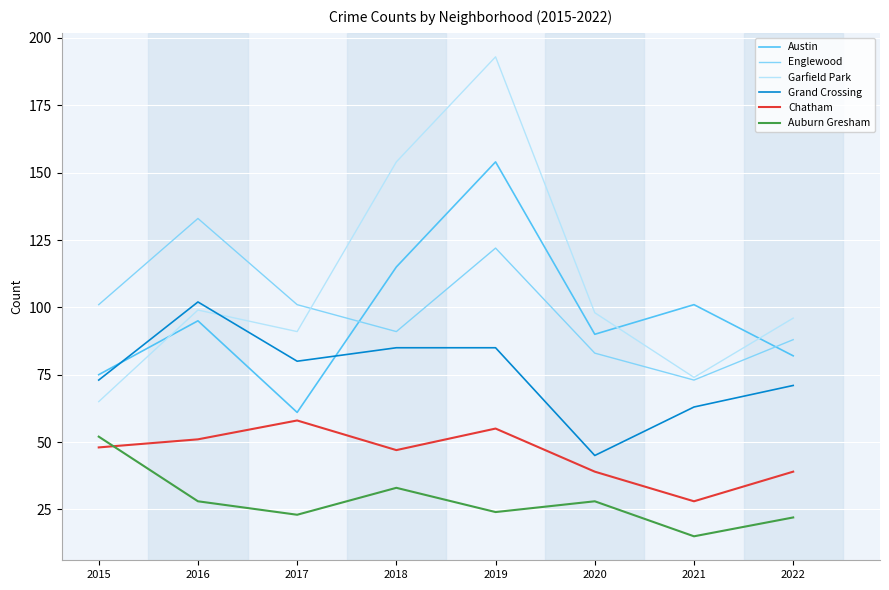

Where do Austin and Grand Crossing first cross each other?

2015 and 2016